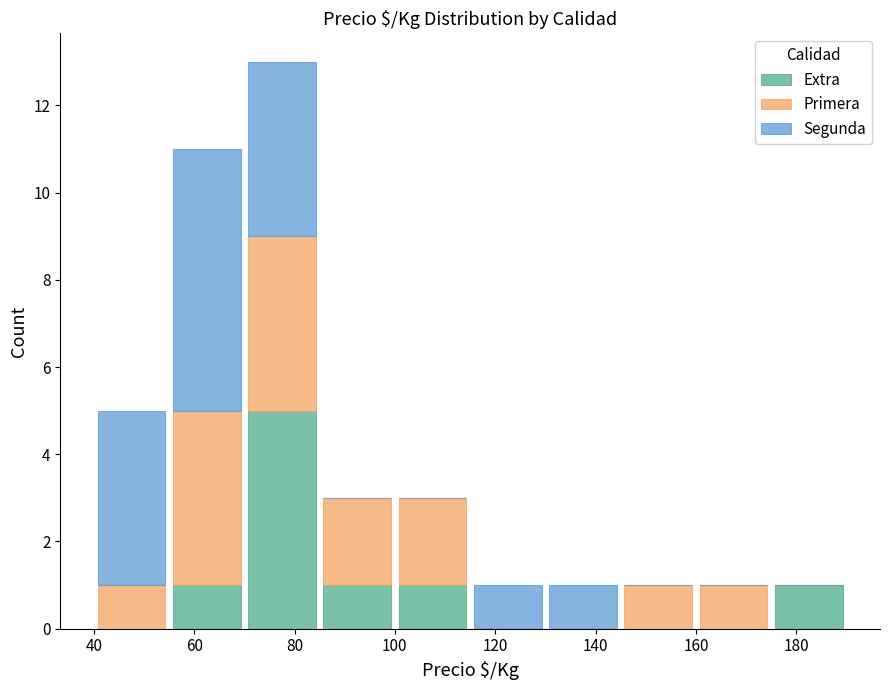

How many distinct data groups are displayed?

3